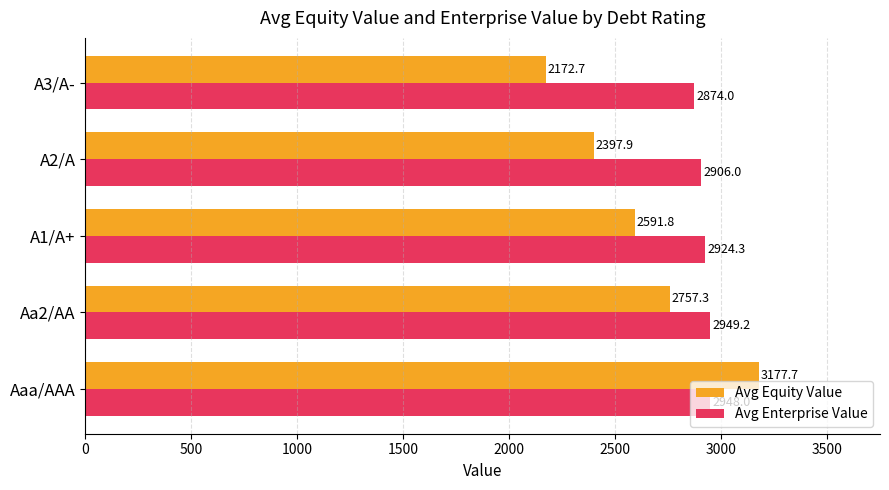

What is the difference between the highest and lowest values at A2/A?

508.1